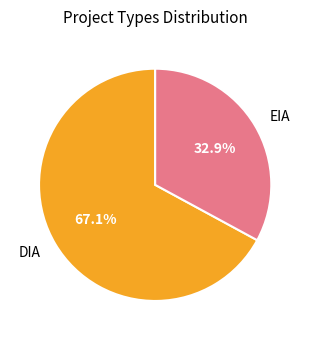

How many slices are in this pie chart?

2